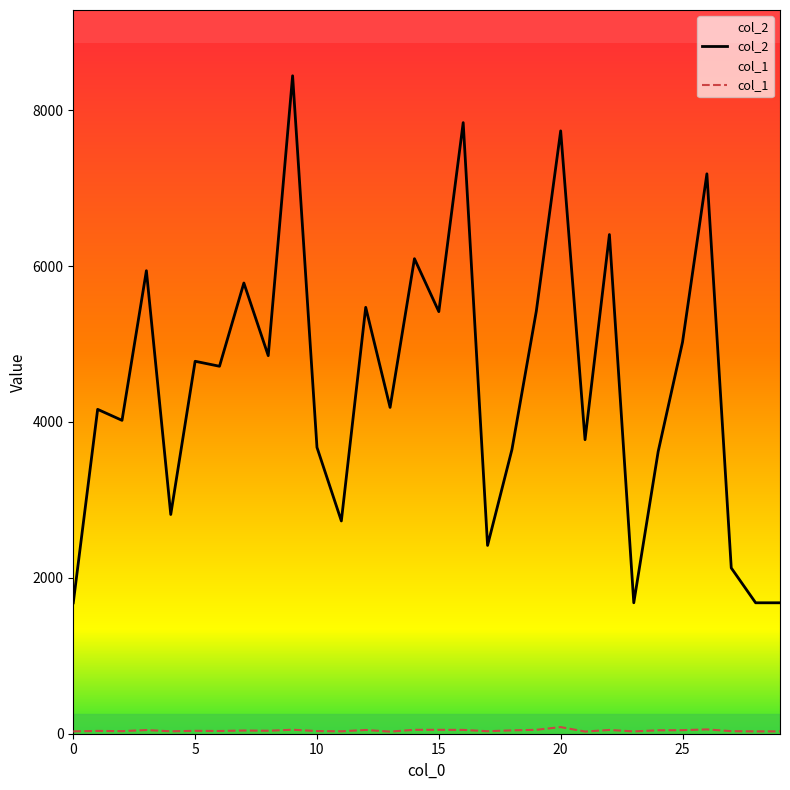

In col_1, how many points are higher than both neighbors (excluding endpoints)?

9